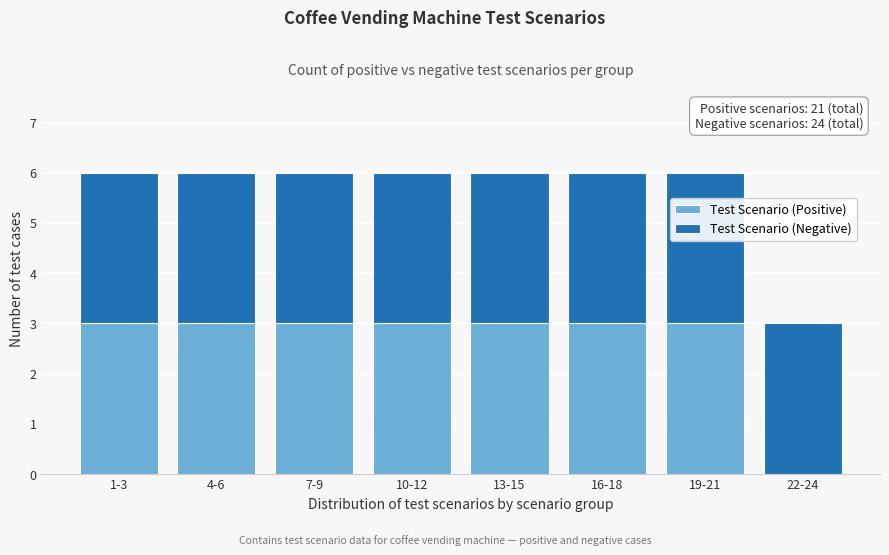

Reading right to left, transcribe the values for Test Scenario (Positive).

22-24=0	19-21=3	16-18=3	13-15=3	10-12=3	7-9=3	4-6=3	1-3=3